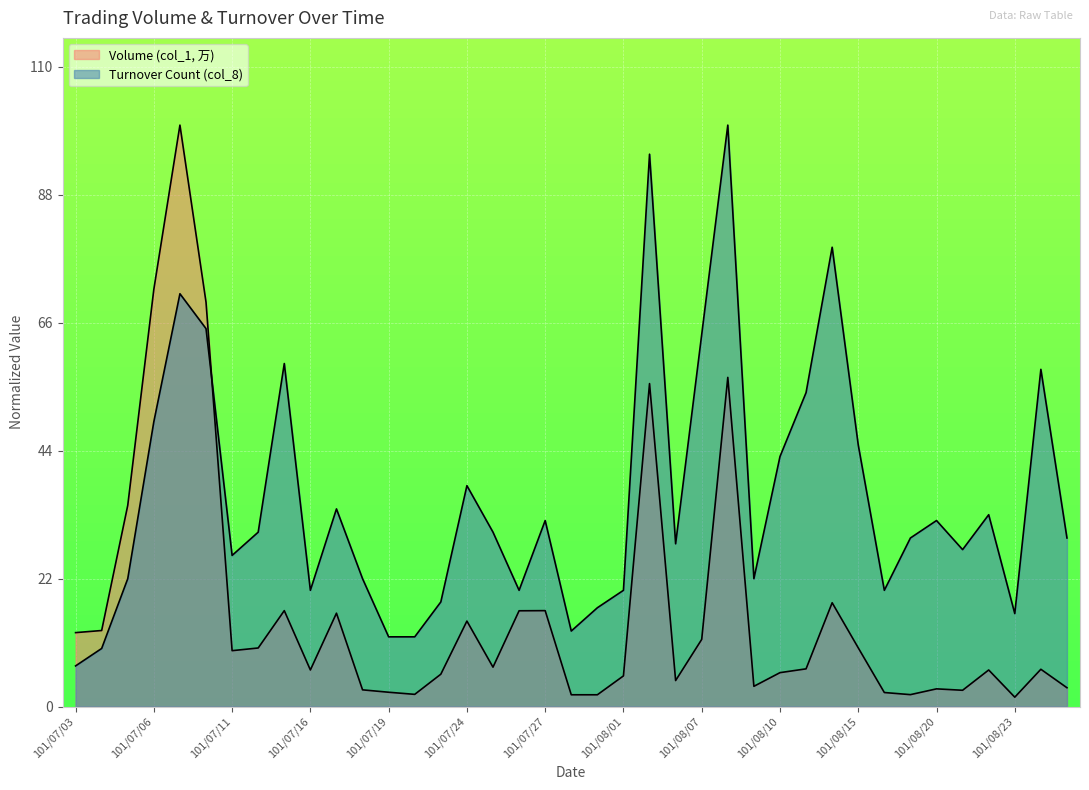

What is the label of the 33rd point from the right?

101/07/11